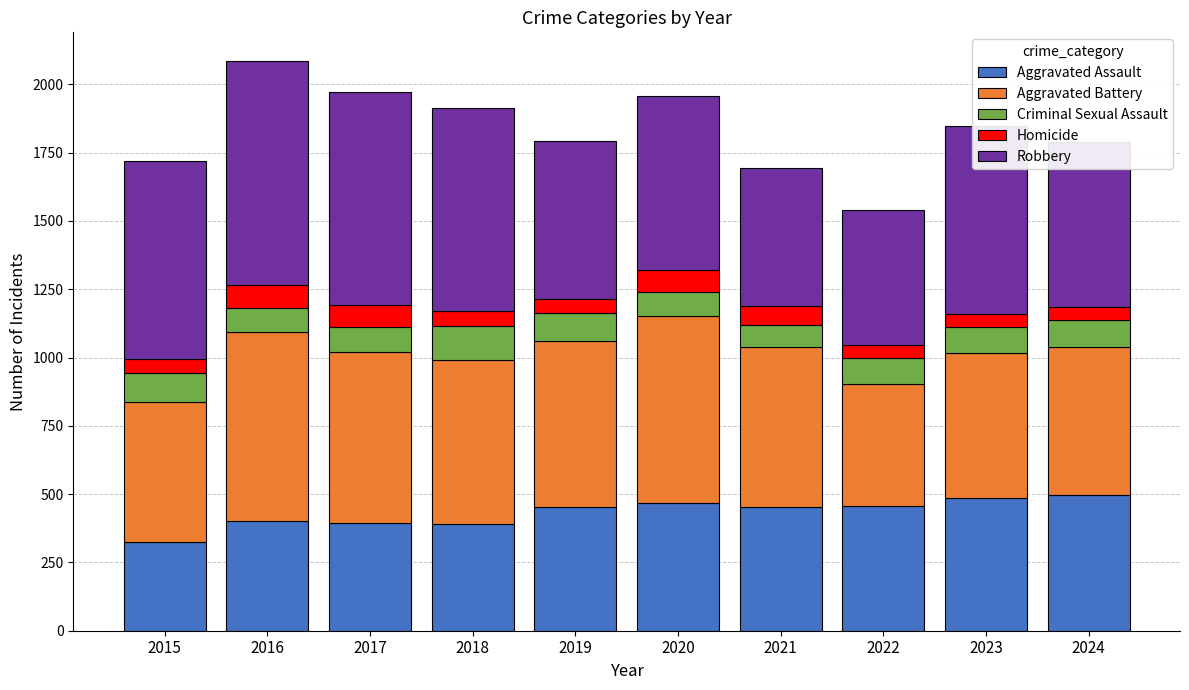

What is the total value across all series at 2019?

1792